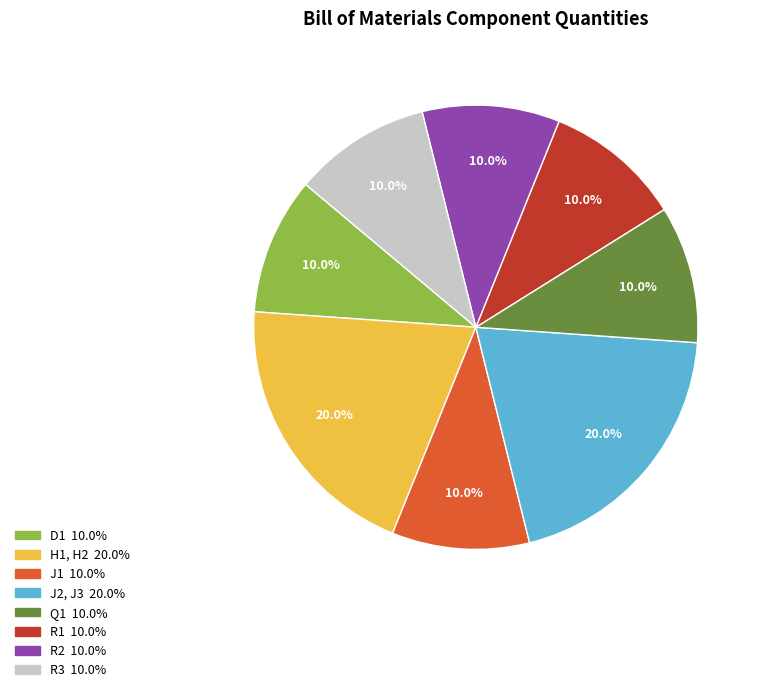

Between H1, H2 and D1, which is larger?

H1, H2